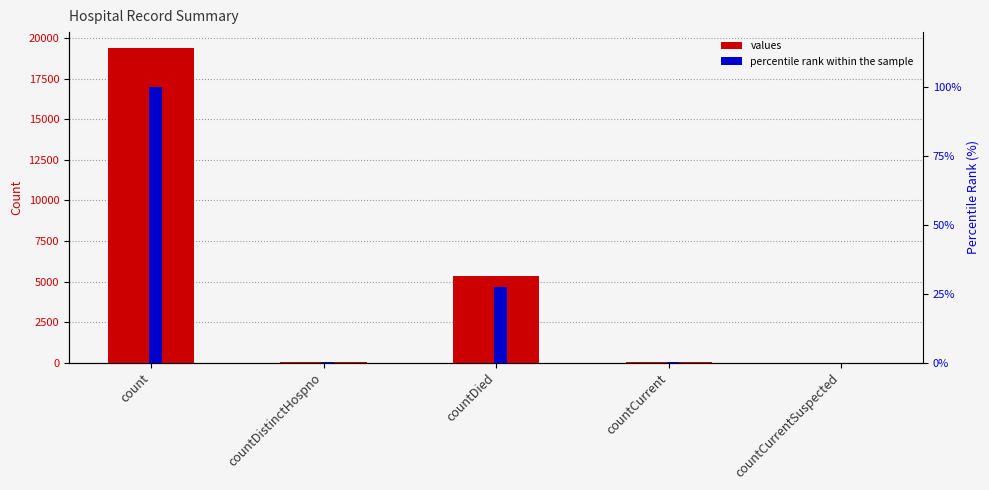

What are all the series names shown in the legend?

values, percentile rank within the sample